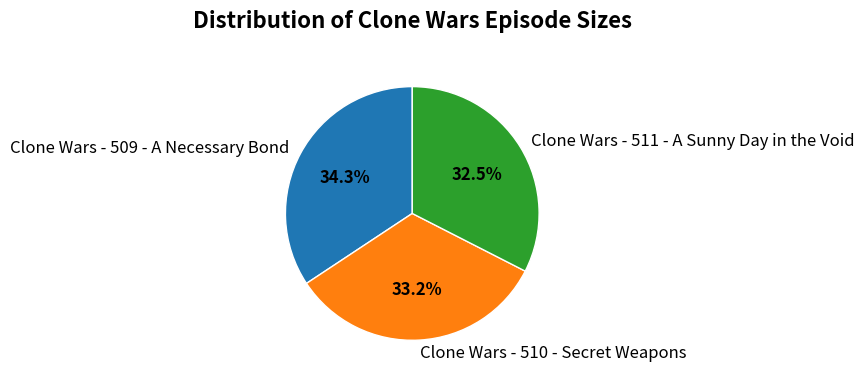

Which slice is the largest?

Clone Wars - 509 - A Necessary Bond